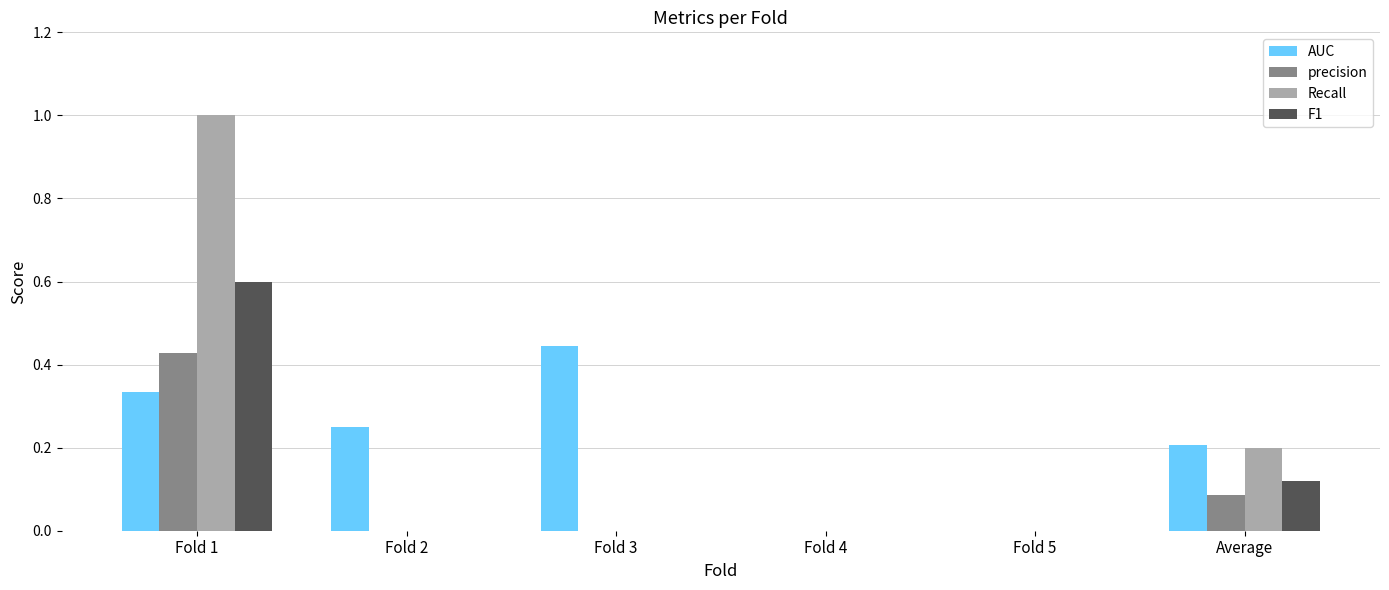

Which category has the highest value in the precision series?

Fold 1